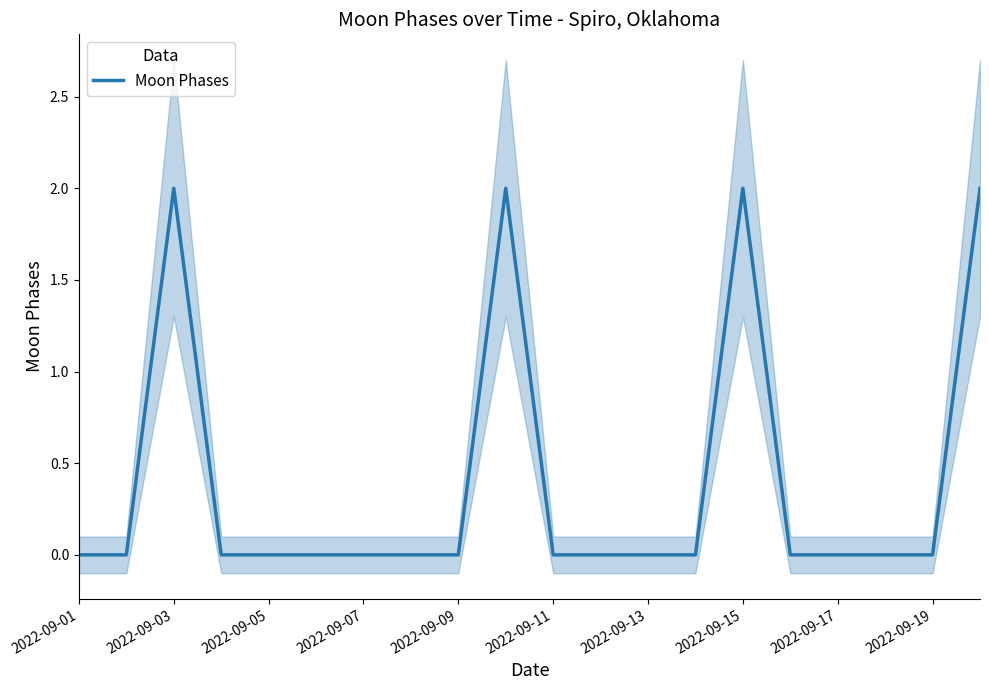

The value of Moon Phases at 2022-09-03 is 1. True or false?

False